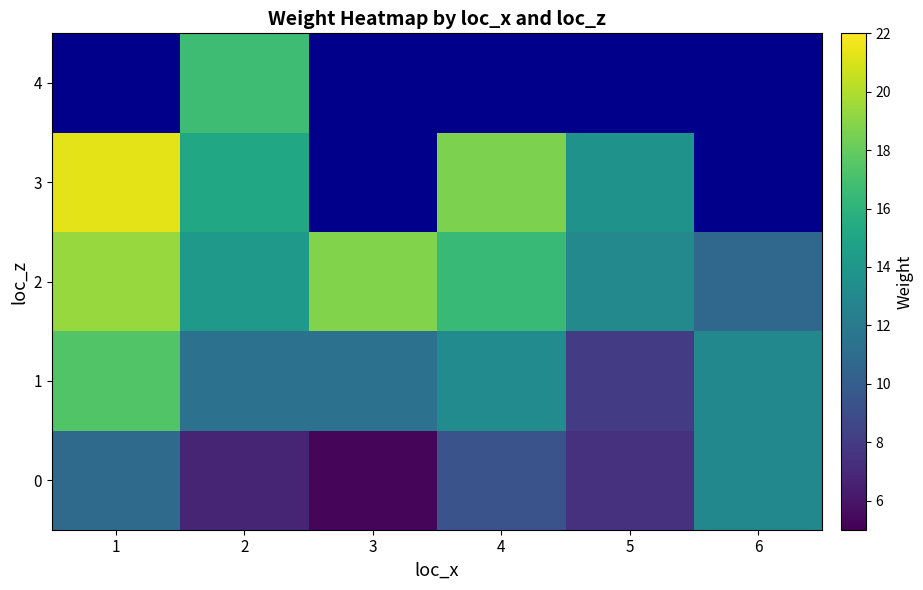

The value of 2 at 6 is 19.0. True or false?

False